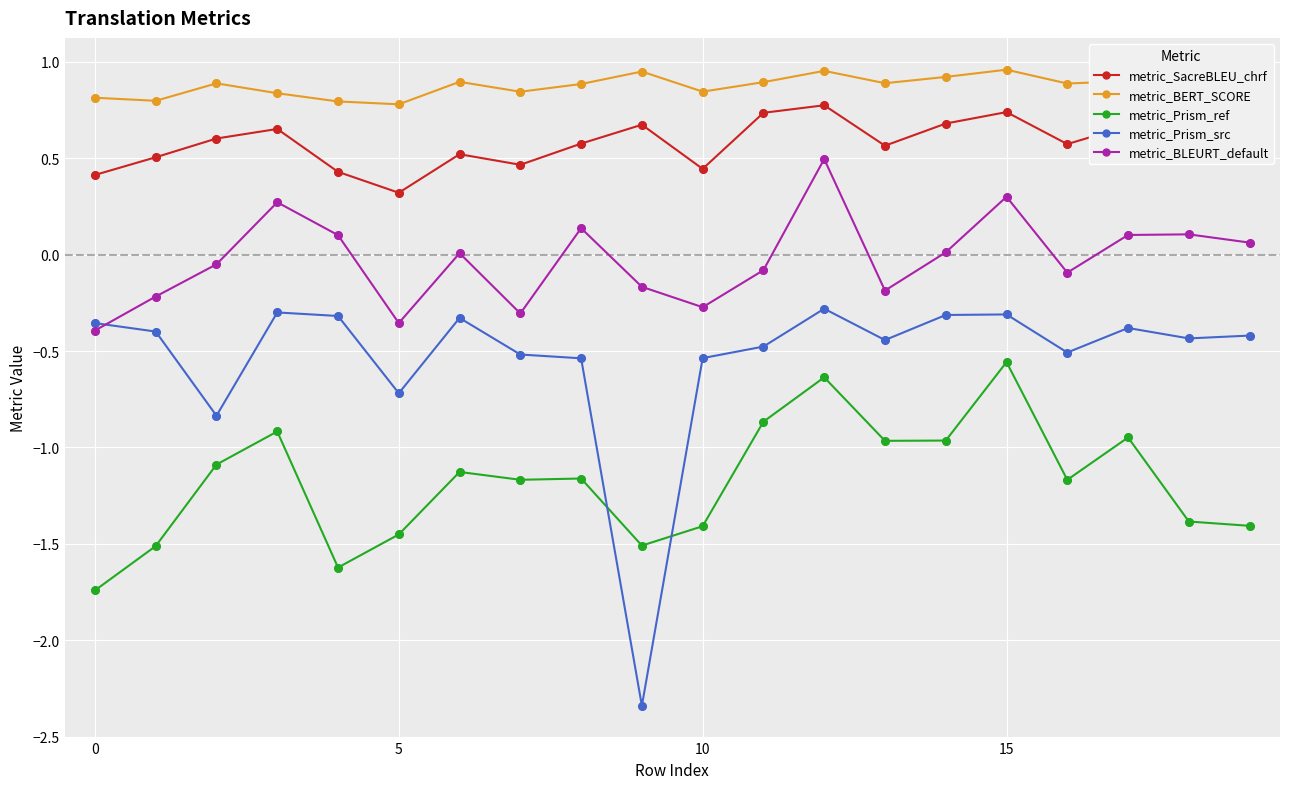

Which series has the largest range (max minus min)?

metric_Prism_src